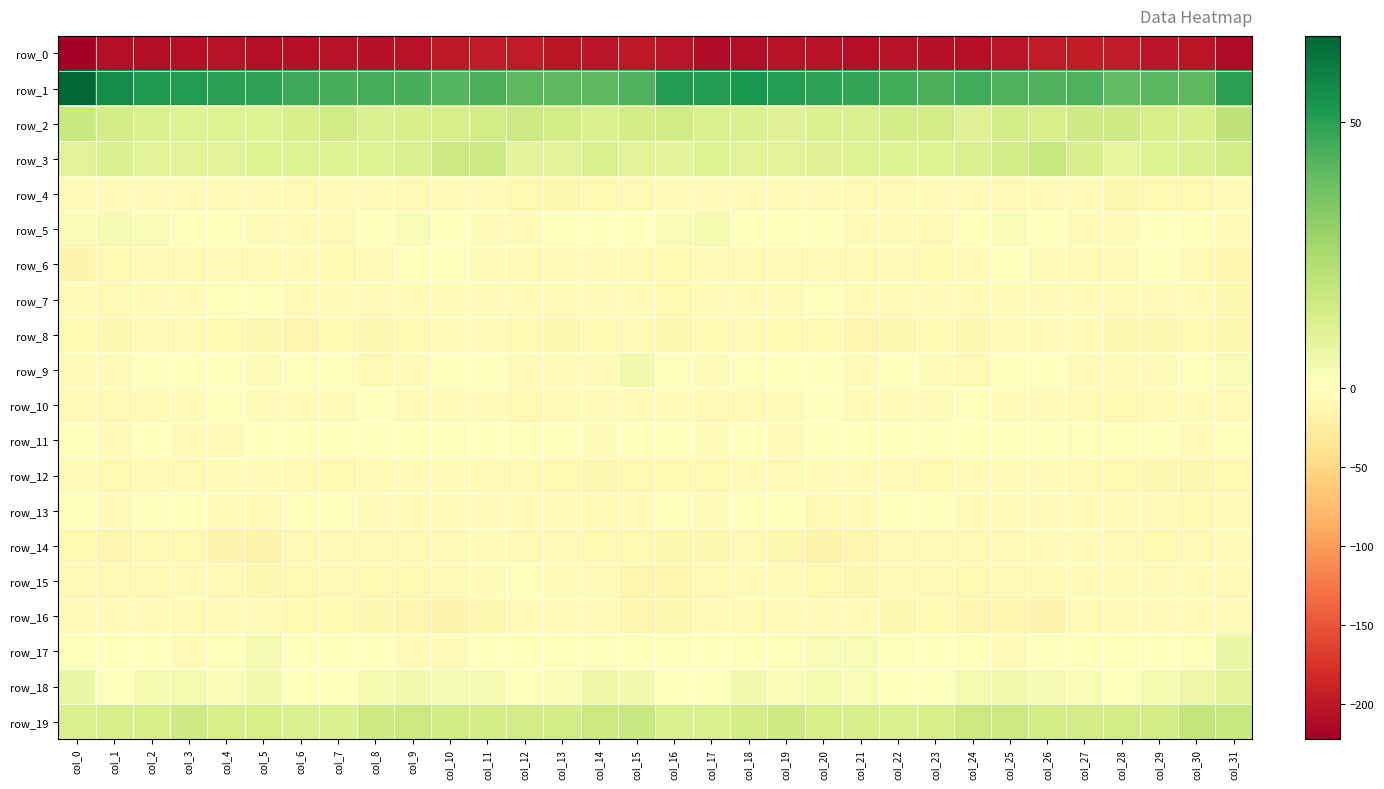

What is the maximum value shown in the chart?

66.2